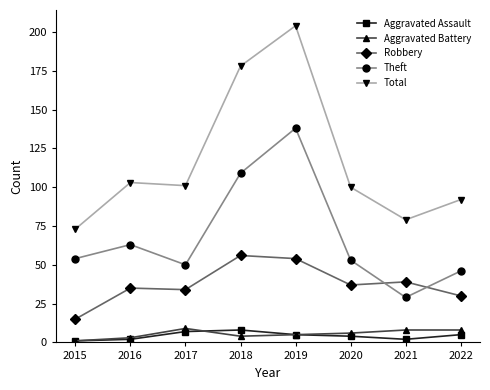

True or false: Total has a value of 41 at 2017.

False